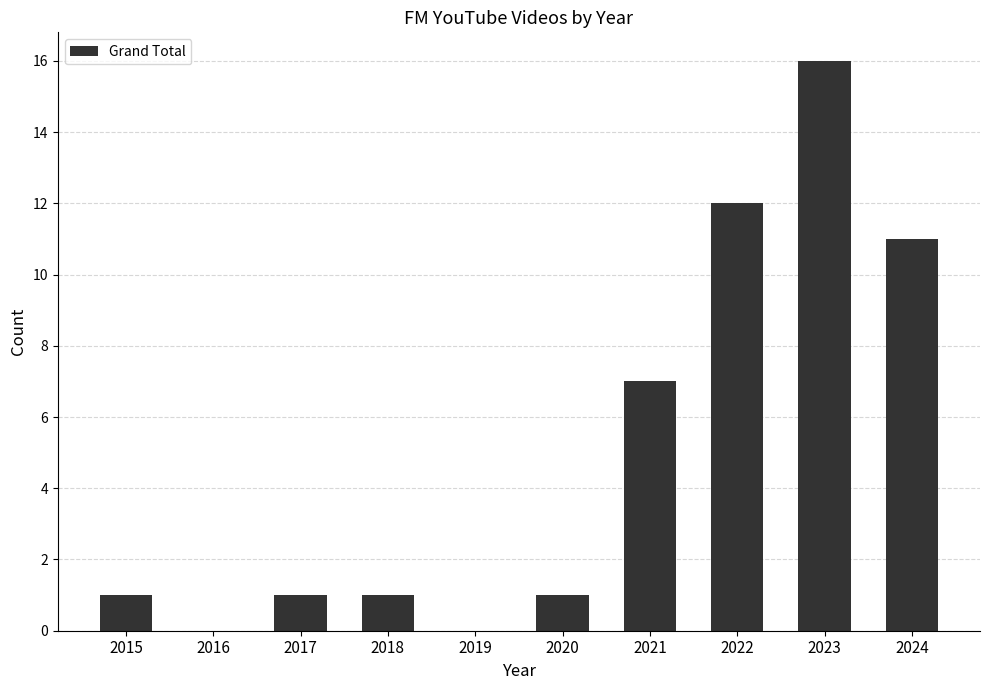

Does the chart contain stacked bars?

No